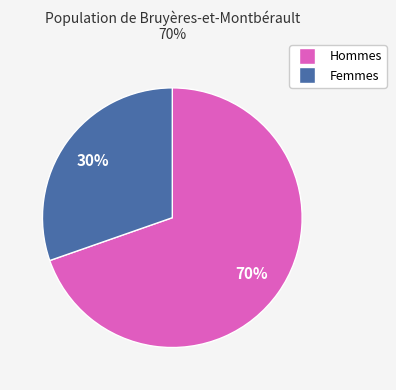

To the nearest percent, what is the average slice percentage?

50%